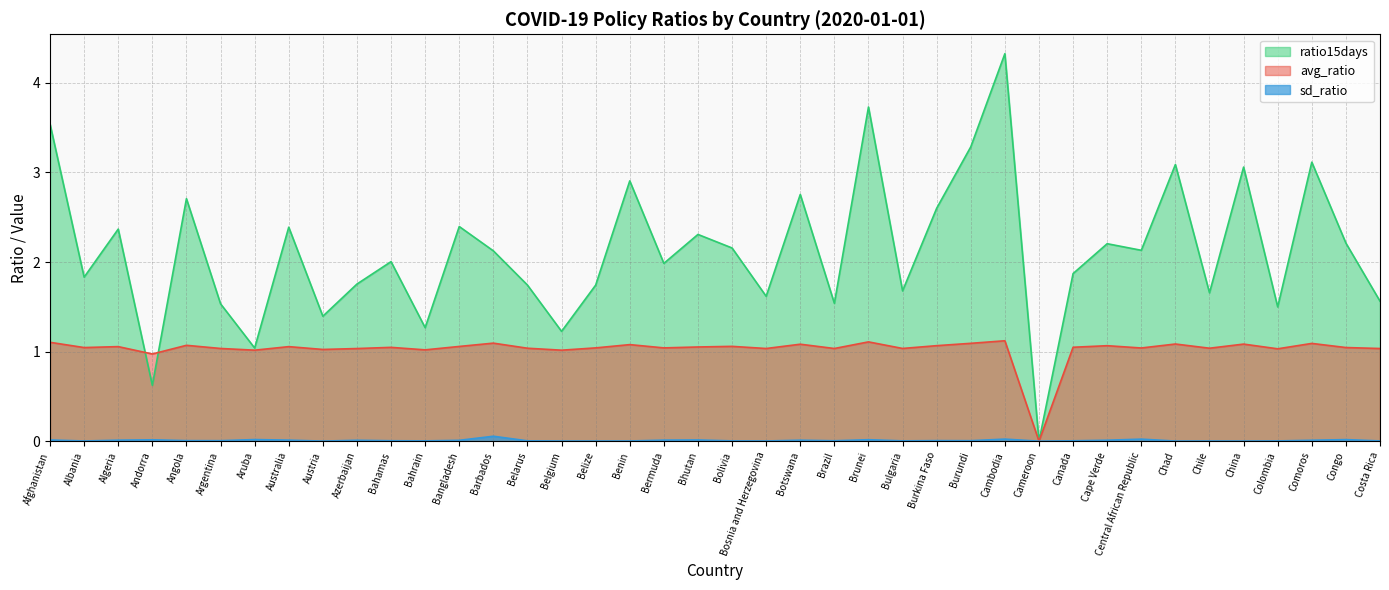

Rank the series at Burundi from highest to lowest value.

ratio15days, avg_ratio, sd_ratio